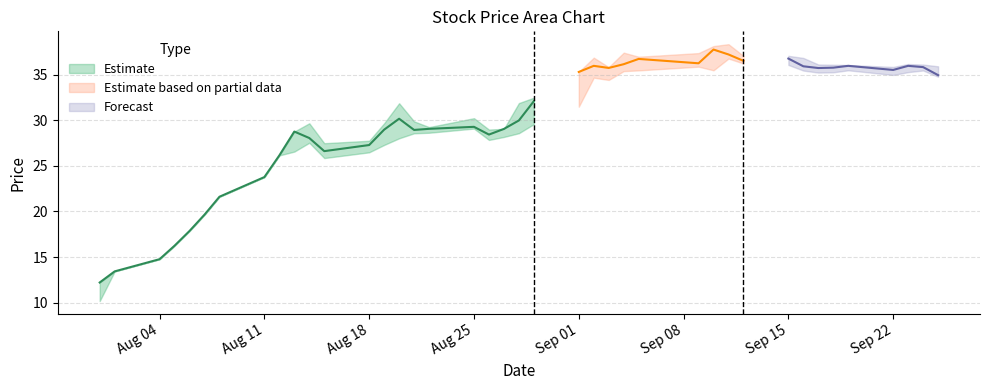

True or false: high has more than 1 interior local peaks.

True